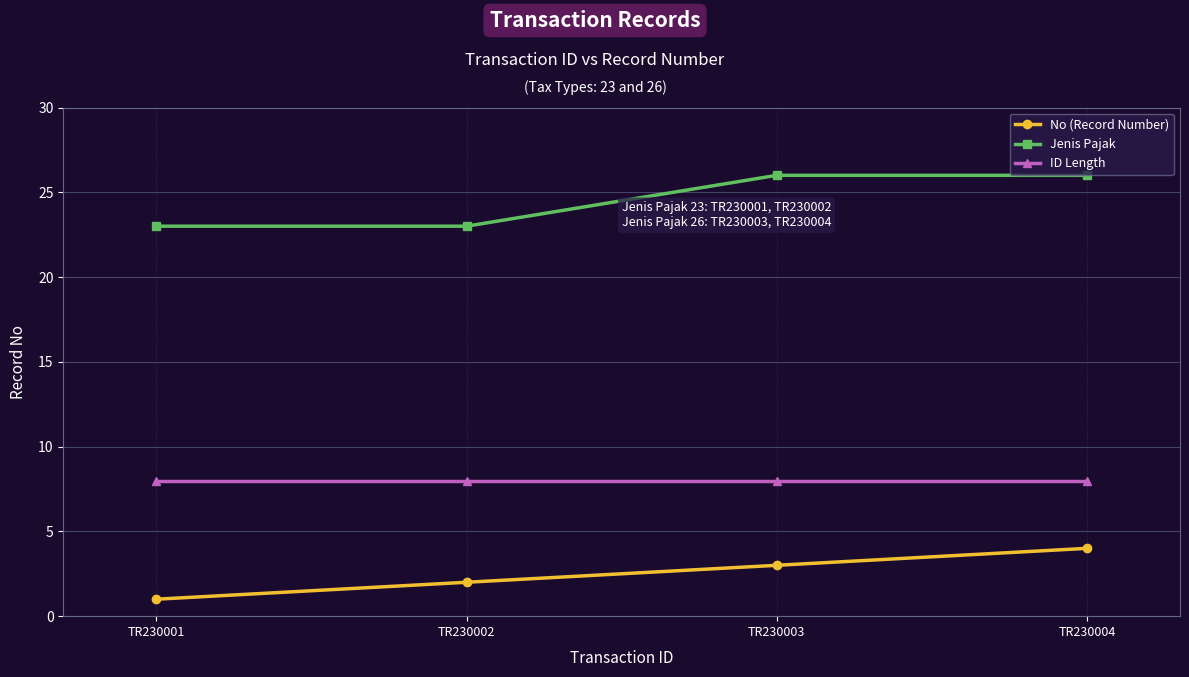

What is the value of the Jenis Pajak point at the 3rd from the left?

26